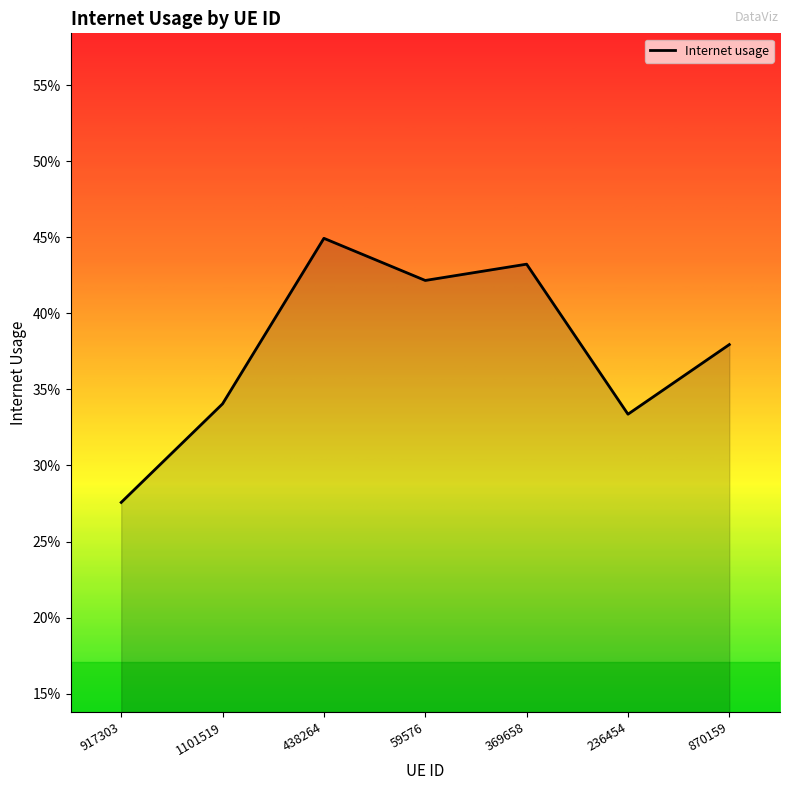

At which label is the value closest to 0?

917303